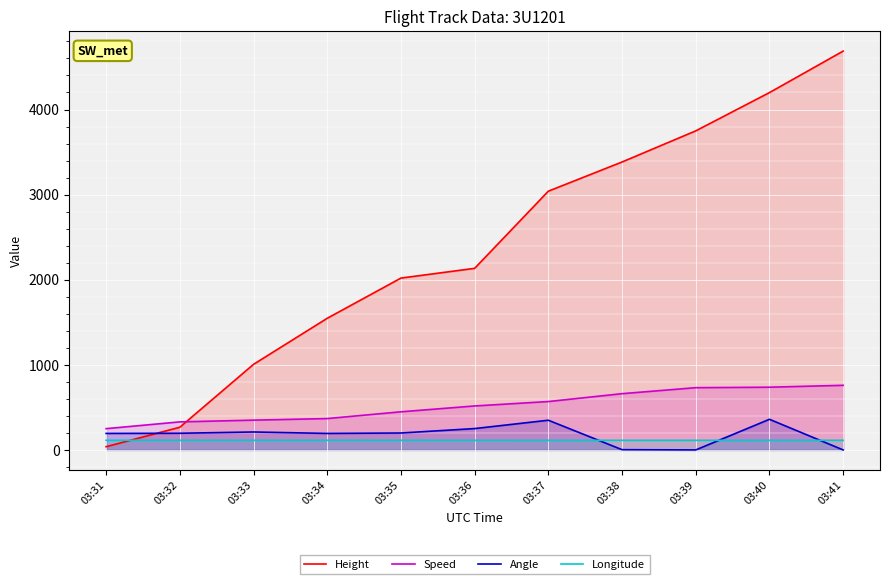

Where do Longitude and Height first cross each other?

03:31 and 03:32